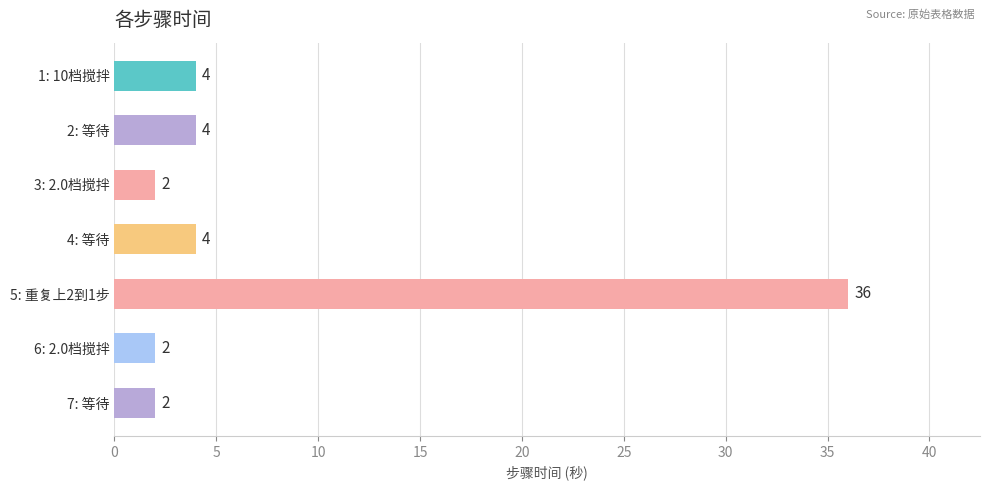

How many data points does each series have?

7